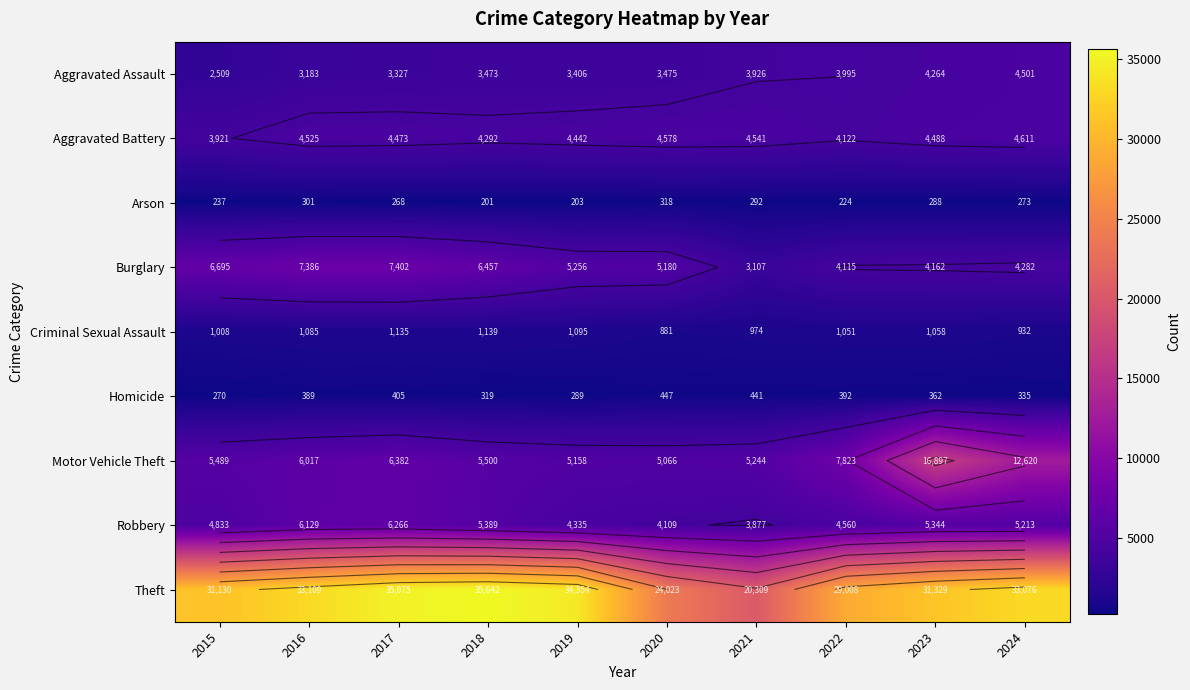

What is the minimum value for Aggravated Assault?

2509